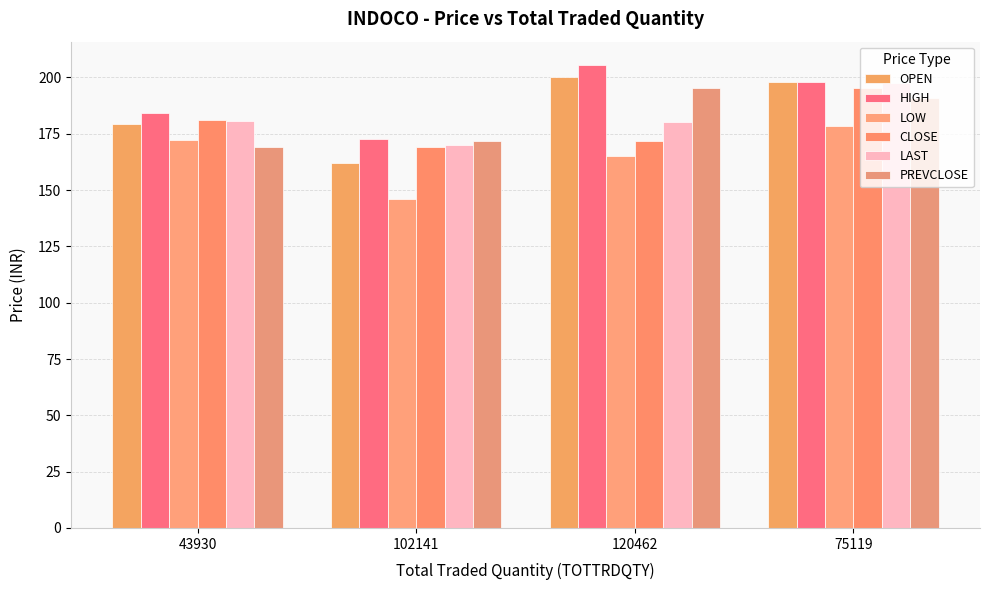

The value of CLOSE at 120462 is 171.9. True or false?

True